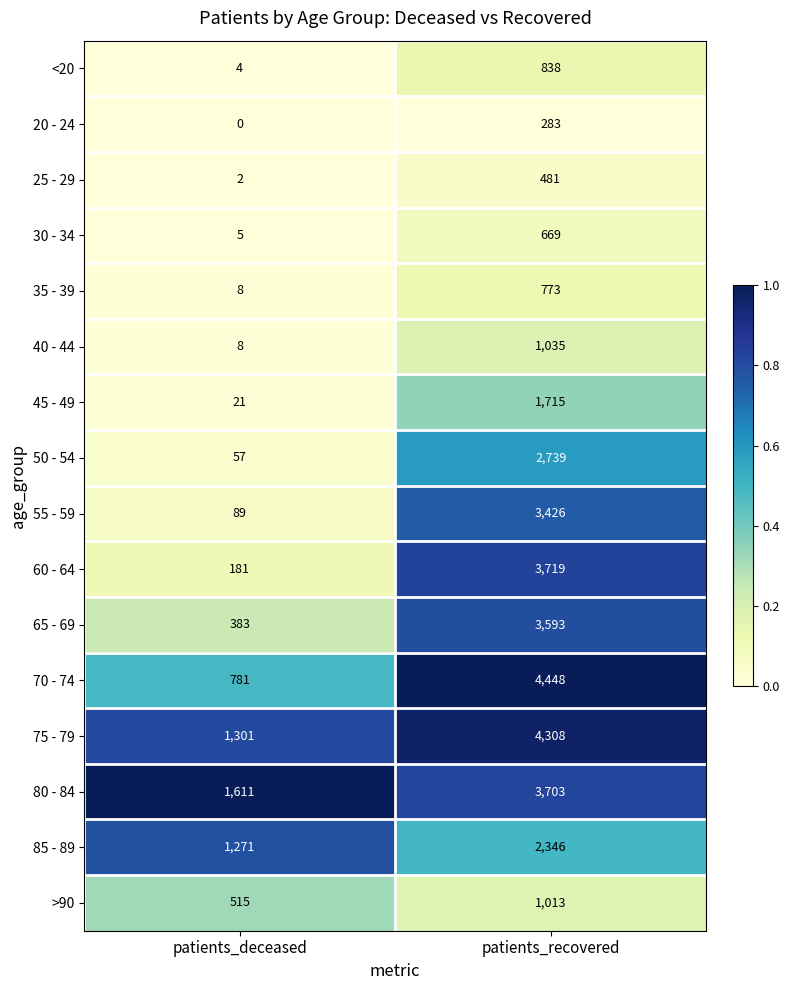

Which series has the largest total across all categories?

75 - 79